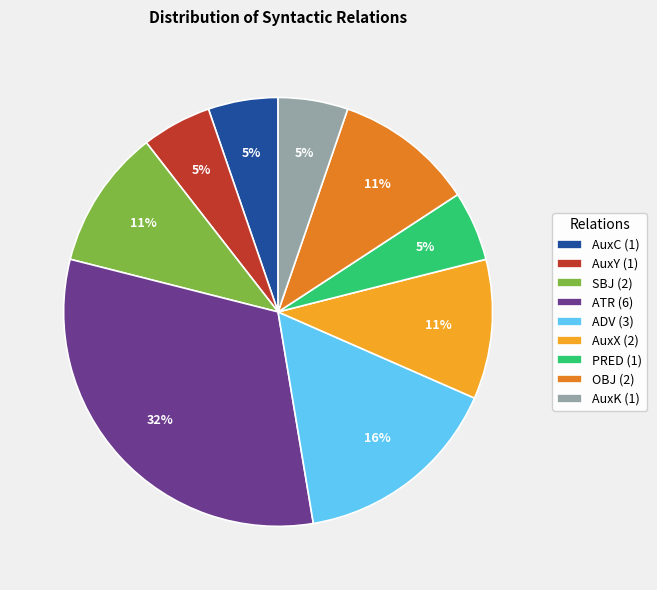

How many segments does this pie chart have?

9